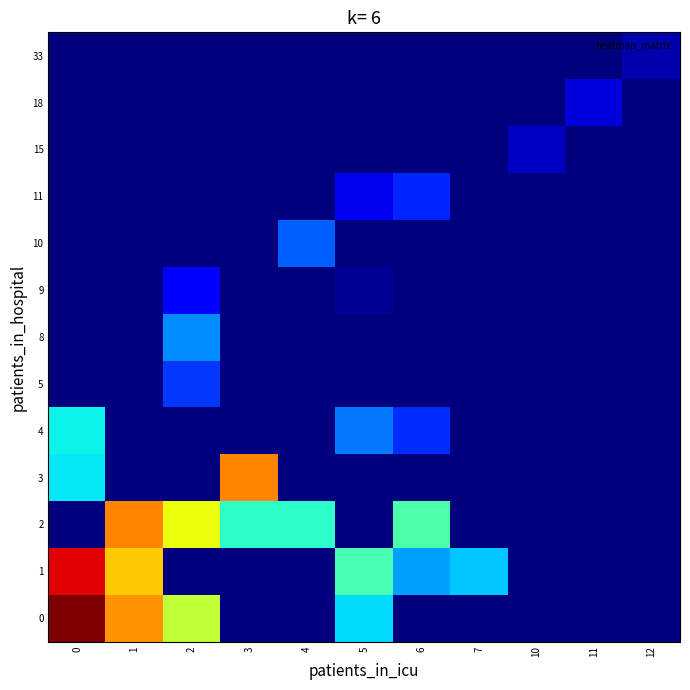

Reading left to right, transcribe all the data shown in this chart.

0: 0=49.5	1=37.2	2=29.0	3=0.0	4=0.0	5=17.0	6=0.0	7=0.0	10=0.0	11=0.0	12=0.0
1: 0=45.2	1=34.3	2=0.0	3=0.0	4=0.0	5=21.5	6=14.0	7=16.0	10=0.0	11=0.0	12=0.0
2: 0=0.0	1=38.0	2=31.5	3=20.0	4=20.0	5=0.0	6=22.0	7=0.0	10=0.0	11=0.0	12=0.0
3: 0=17.5	1=0.0	2=0.0	3=38.0	4=0.0	5=0.0	6=0.0	7=0.0	10=0.0	11=0.0	12=0.0
4: 0=18.0	1=0.0	2=0.0	3=0.0	4=0.0	5=12.0	6=8.5	7=0.0	10=0.0	11=0.0	12=0.0
5: 0=0.0	1=0.0	2=9.0	3=0.0	4=0.0	5=0.0	6=0.0	7=0.0	10=0.0	11=0.0	12=0.0
8: 0=0.0	1=0.0	2=13.0	3=0.0	4=0.0	5=0.0	6=0.0	7=0.0	10=0.0	11=0.0	12=0.0
9: 0=0.0	1=0.0	2=6.0	3=0.0	4=0.0	5=1.0	6=0.0	7=0.0	10=0.0	11=0.0	12=0.0
10: 0=0.0	1=0.0	2=0.0	3=0.0	4=11.0	5=0.0	6=0.0	7=0.0	10=0.0	11=0.0	12=0.0
11: 0=0.0	1=0.0	2=0.0	3=0.0	4=0.0	5=5.0	6=8.0	7=0.0	10=0.0	11=0.0	12=0.0
15: 0=0.0	1=0.0	2=0.0	3=0.0	4=0.0	5=0.0	6=0.0	7=0.0	10=3.0	11=0.0	12=0.0
18: 0=0.0	1=0.0	2=0.0	3=0.0	4=0.0	5=0.0	6=0.0	7=0.0	10=0.0	11=4.0	12=0.0
33: 0=0.0	1=0.0	2=0.0	3=0.0	4=0.0	5=0.0	6=0.0	7=0.0	10=0.0	11=0.0	12=2.0